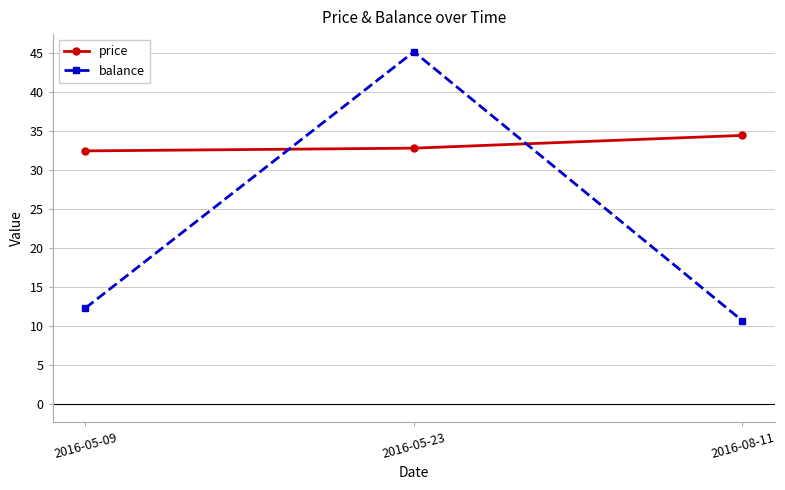

Reading right to left, what are all the values shown in this chart?

price: 2016-08-11=34.4	2016-05-23=32.8	2016-05-09=32.4
balance: 2016-08-11=10.7	2016-05-23=45.1	2016-05-09=12.3